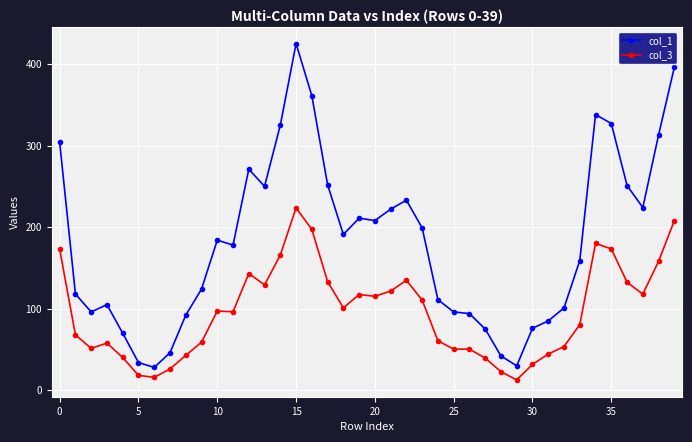

Which series has the largest total across all categories?

col_1